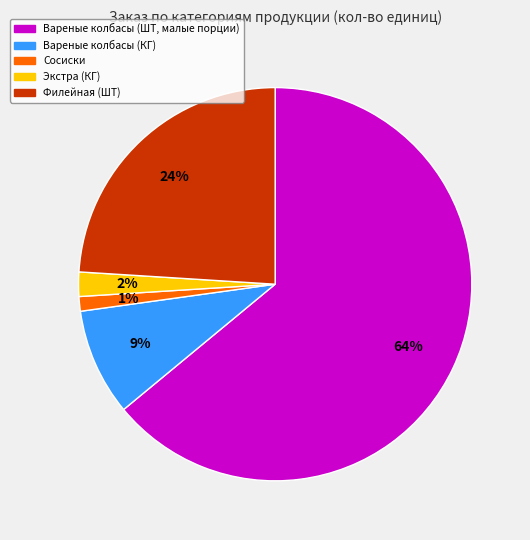

To the nearest percent, what is the average slice percentage?

20%